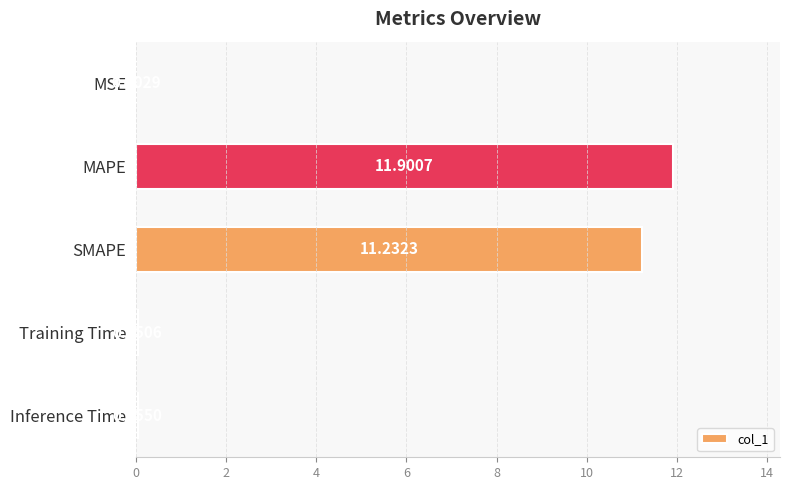

Which label corresponds to the largest value in the chart?

MAPE